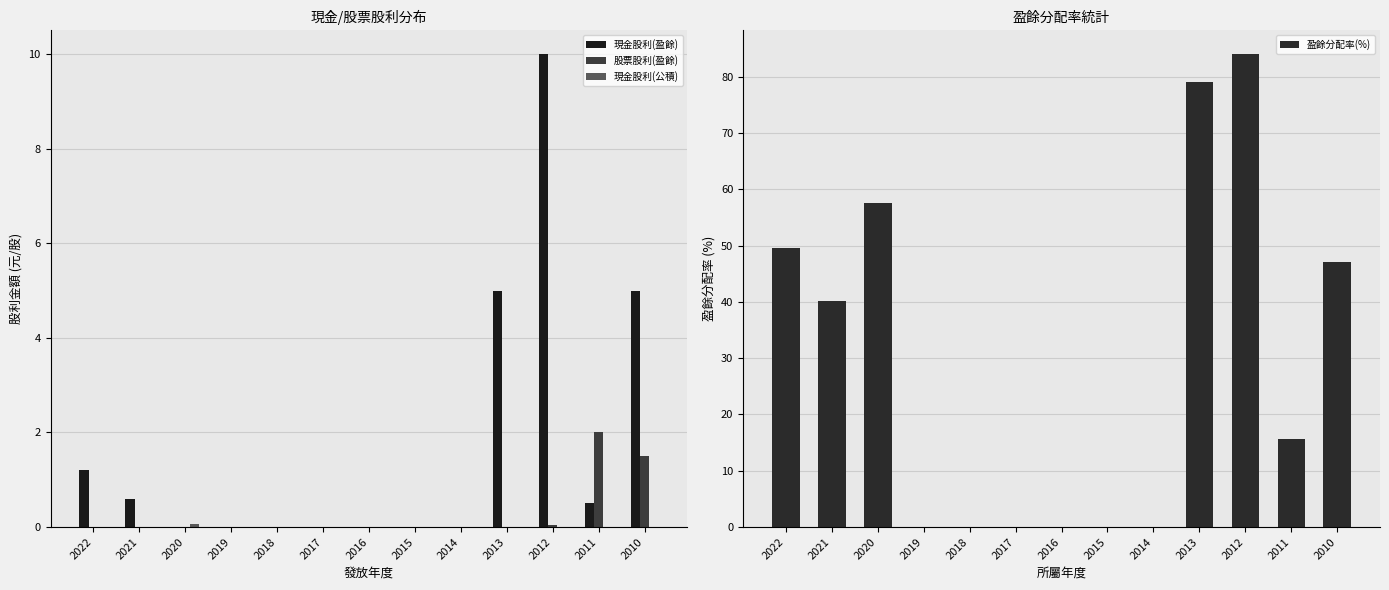

Reading right to left, transcribe all the data shown in this chart.

現金股利(盈餘): 5.0	0.5	10.0	5.0	0.0	0.0	0.0	0.0	0.0	0.0	0.0	0.6	1.2
股票股利(盈餘): 1.5	2.0	0.1	0.0	0.0	0.0	0.0	0.0	0.0	0.0	0.0	0.0	0.0
現金股利(公積): 0.0	0.0	0.0	0.0	0.0	0.0	0.0	0.0	0.0	0.0	0.1	0.0	0.0
盈餘分配率(%): 47.0	15.7	84.0	79.0	0.0	0.0	0.0	0.0	0.0	0.0	57.5	40.1	49.6